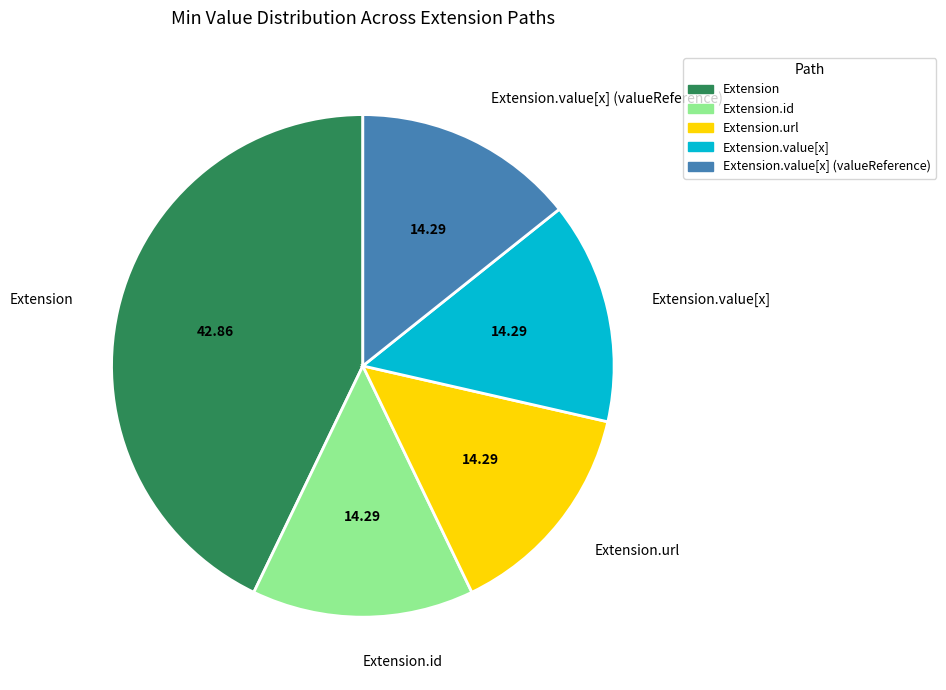

Combined, do Extension.value[x] (valueReference) and Extension.value[x] account for over 50%?

No